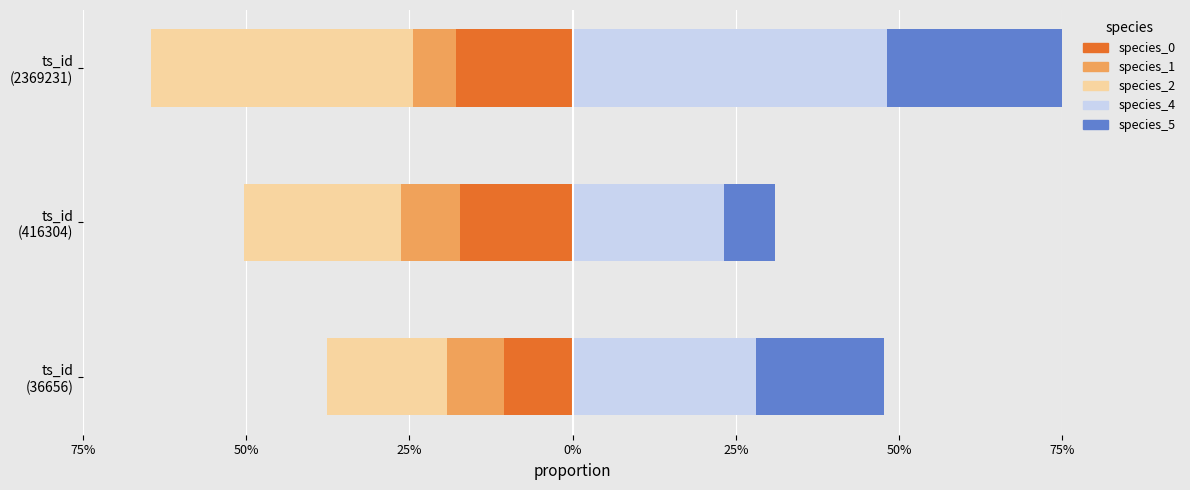

Reading left to right, list all the values displayed in this chart.

species_0: -0.1	-0.2	-0.2
species_1: -0.1	-0.1	-0.1
species_2: -0.2	-0.2	-0.4
species_4: 0.3	0.2	0.5
species_5: 0.2	0.1	0.3